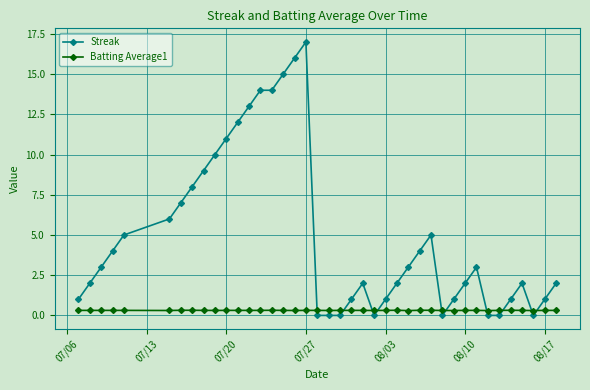

Is this an area chart (filled region under the line)?

No